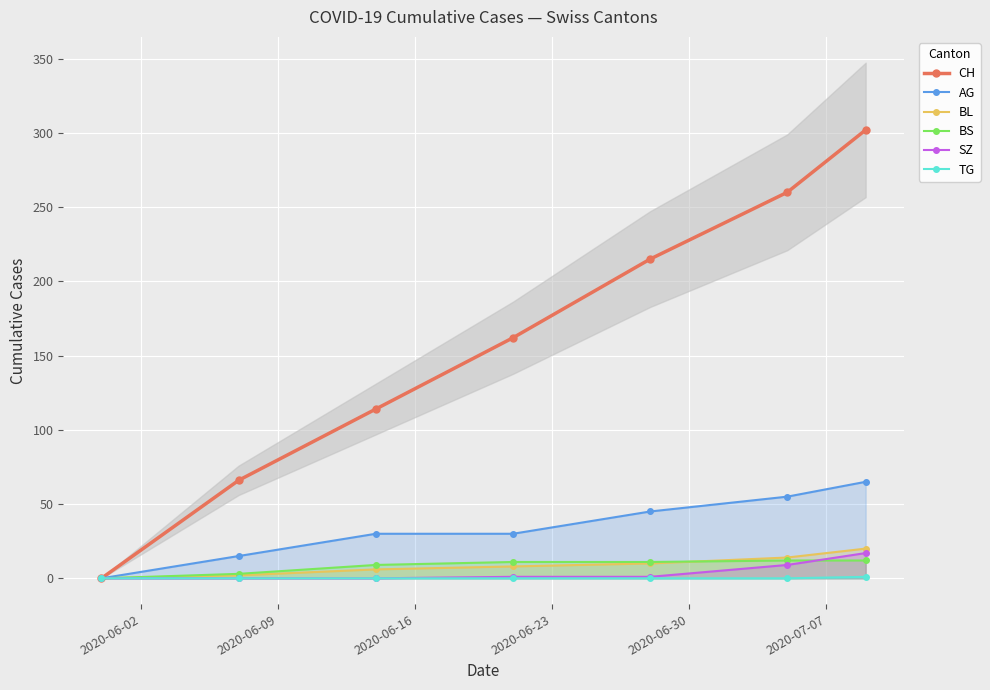

Rank the series at 2020-06-30 from highest to lowest value.

CH, AG, BS, BL, SZ, TG